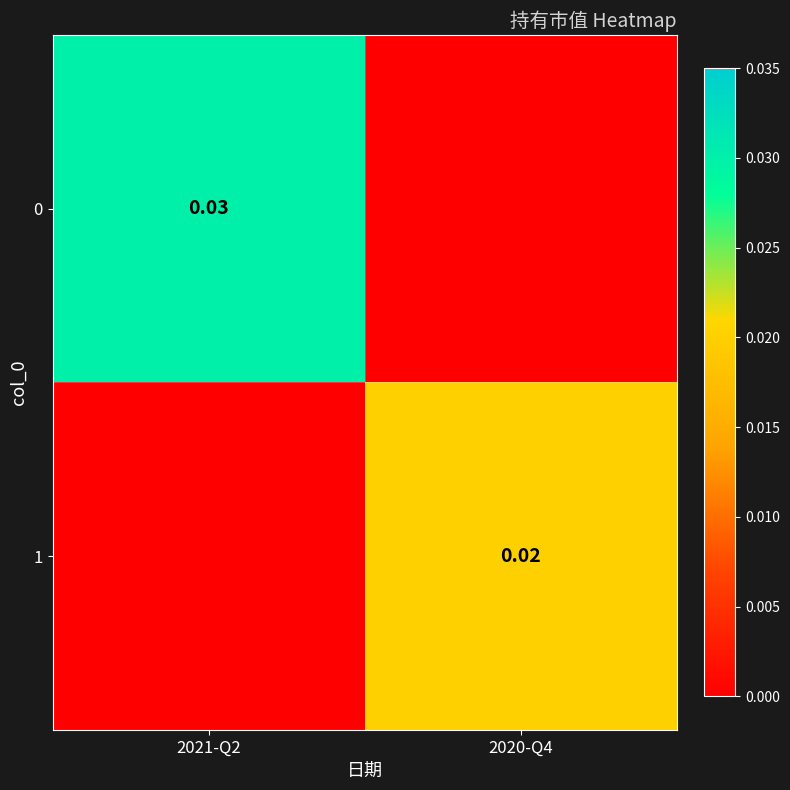

At how many categories does at least one series exceed 0?

2